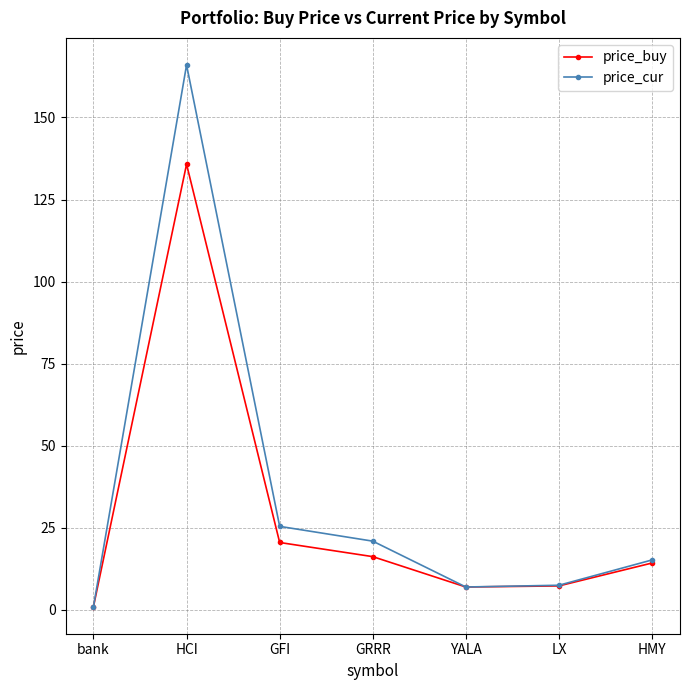

The value of price_buy at HCI is 214.8. True or false?

False